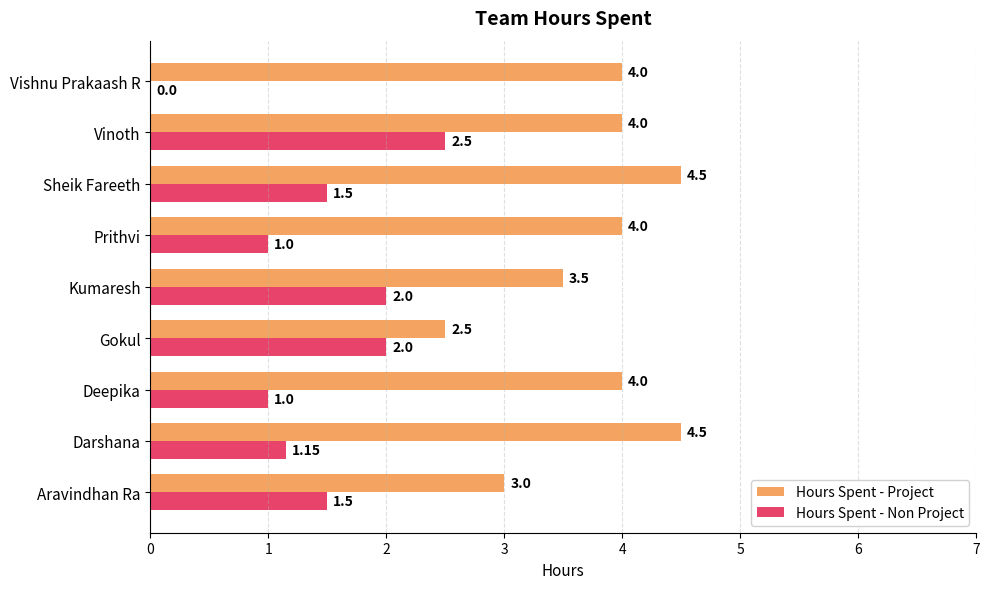

What is the total value across all series at Kumaresh?

5.5